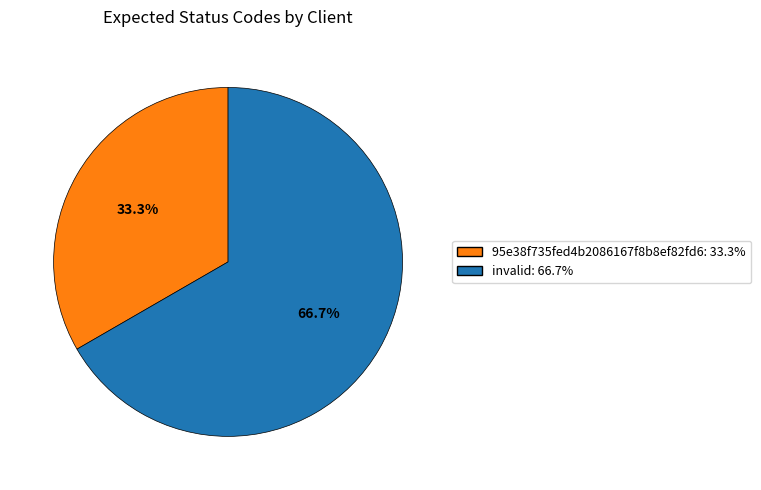

How many segments does this pie chart have?

2